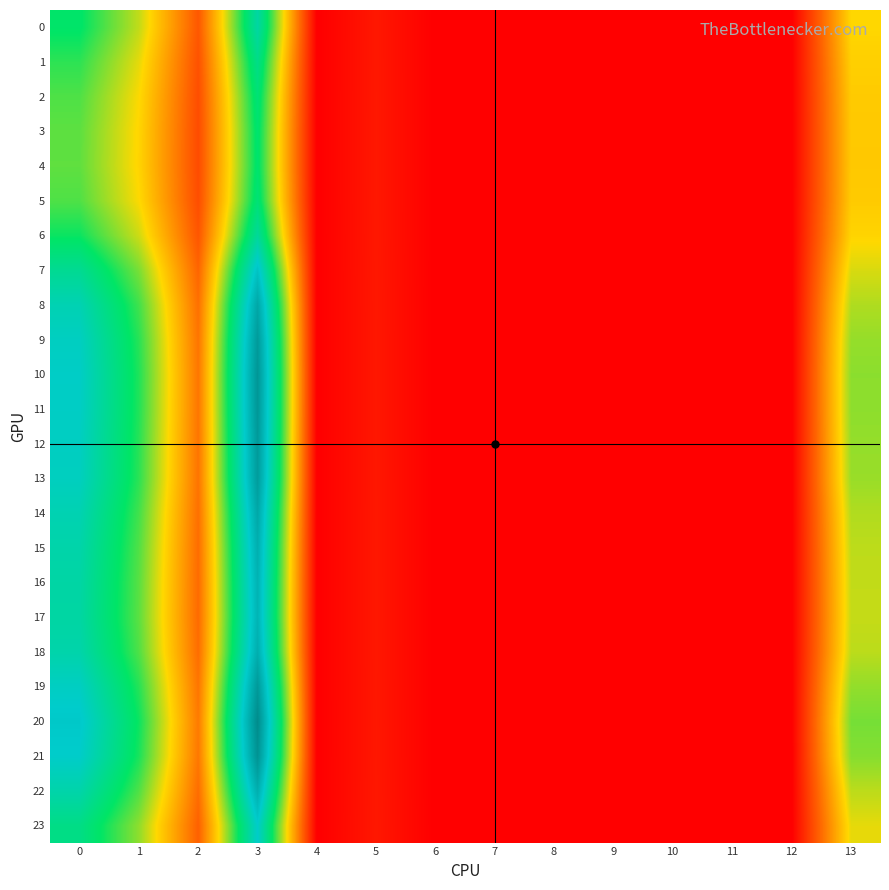

How many categories are shown in the chart?

14